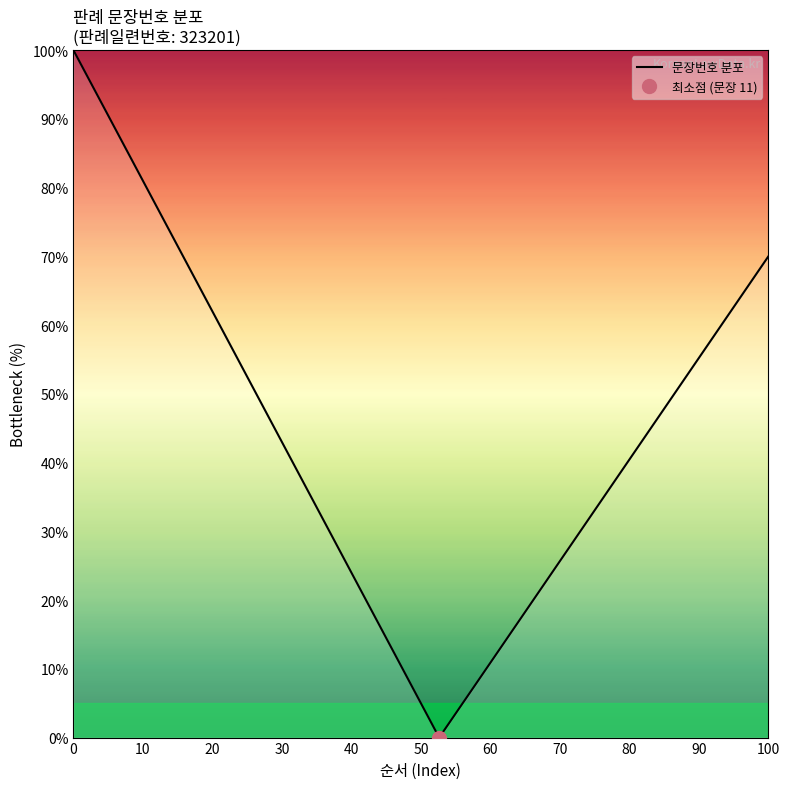

How many lines are shown in the chart?

1